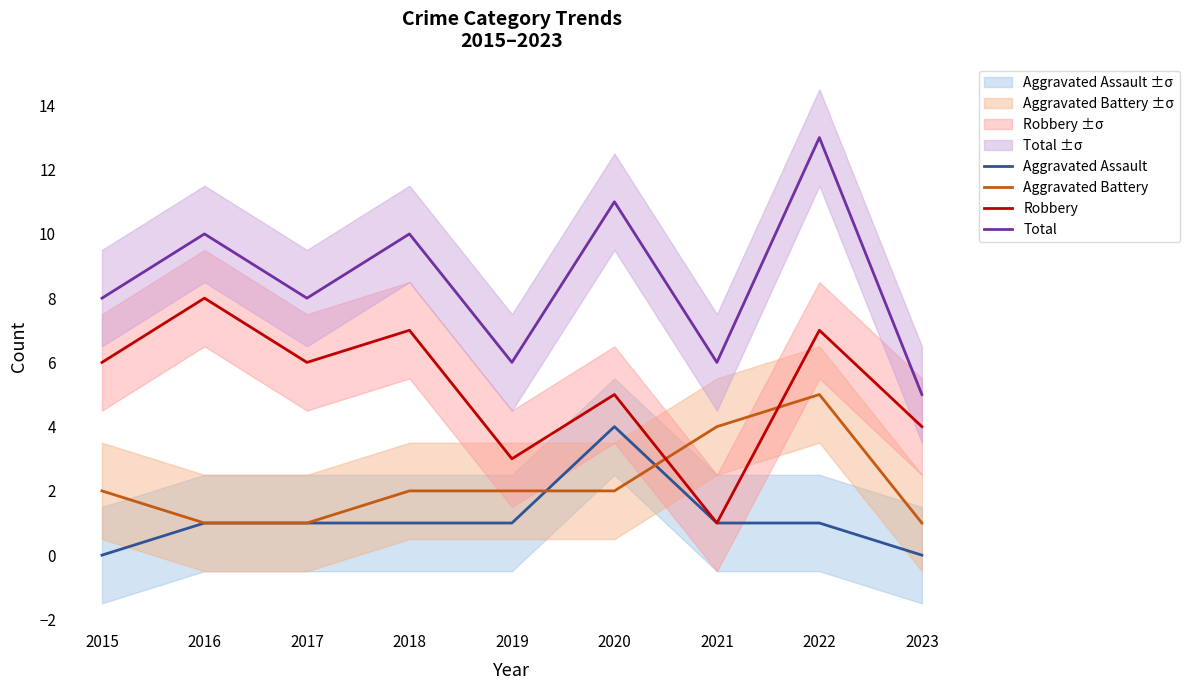

What is the sum of all Robbery values?

47